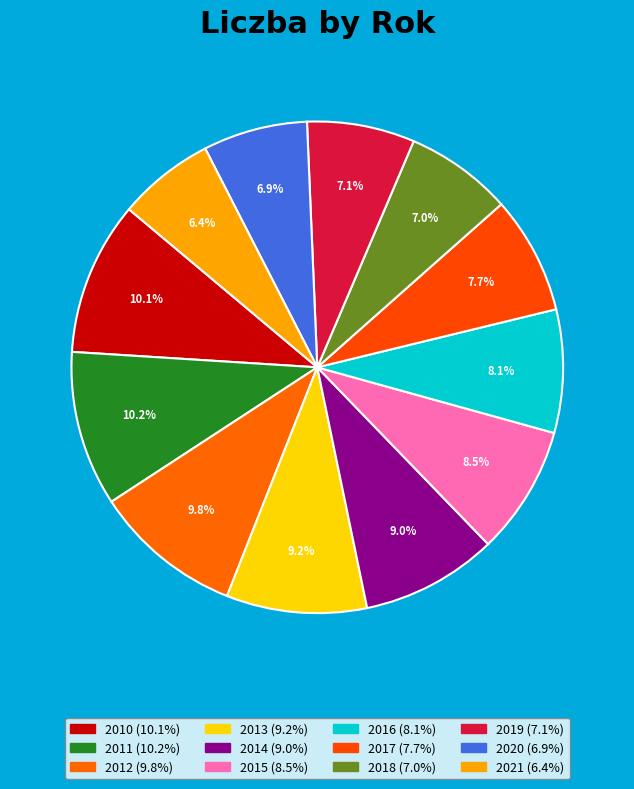

How many segments does this pie chart have?

12